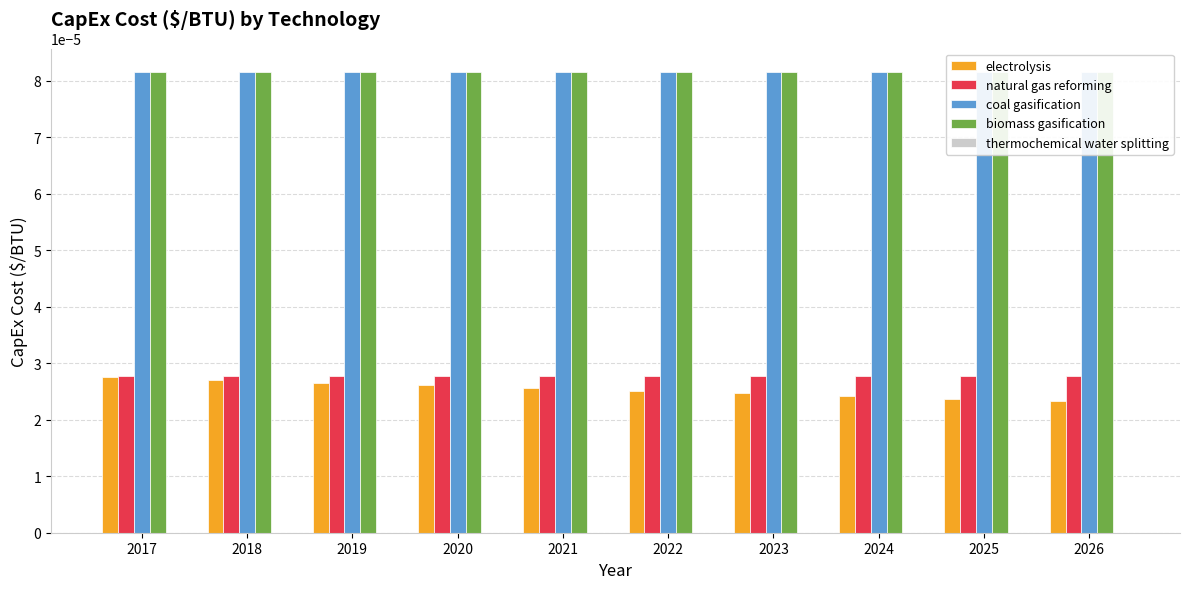

The value of natural gas reforming at 2022 is 0.0. True or false?

True